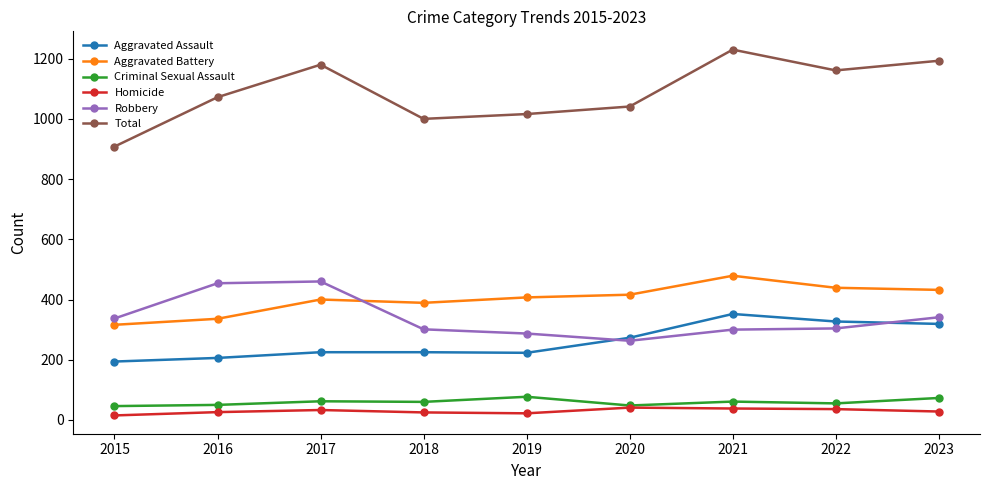

How many lines are shown in the chart?

6